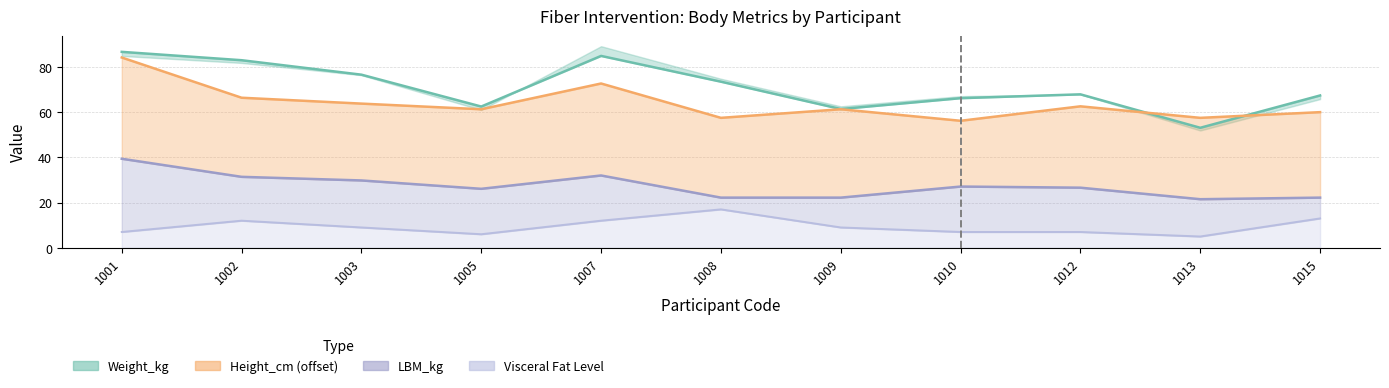

What is the minimum value shown in the chart?

5.0